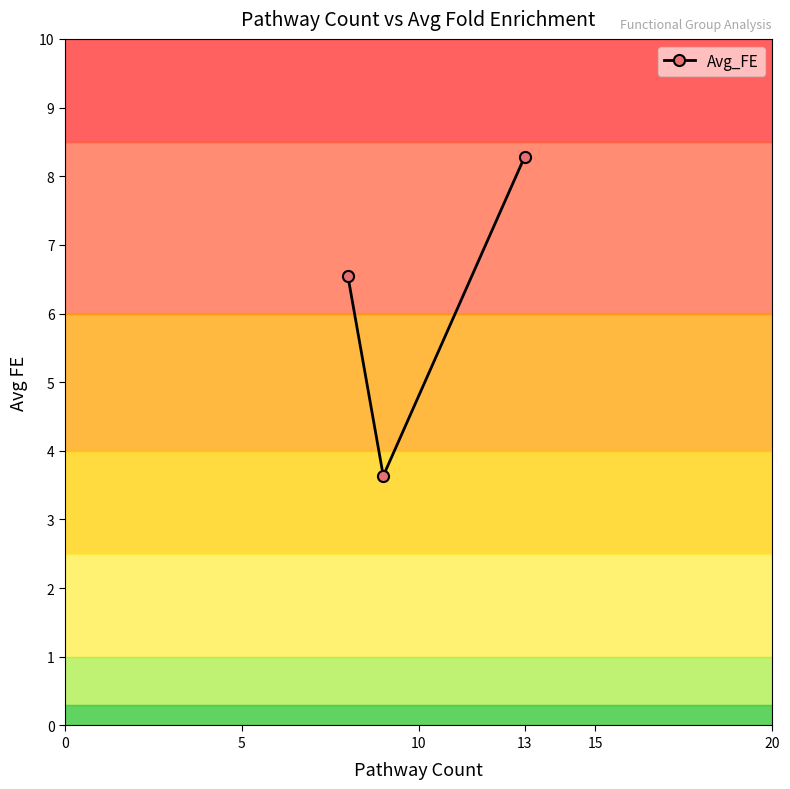

Does the chart have visible grid lines?

No